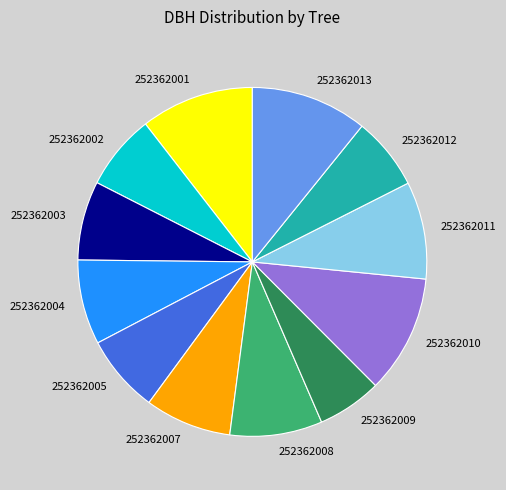

Which slice is the smallest?

252362009